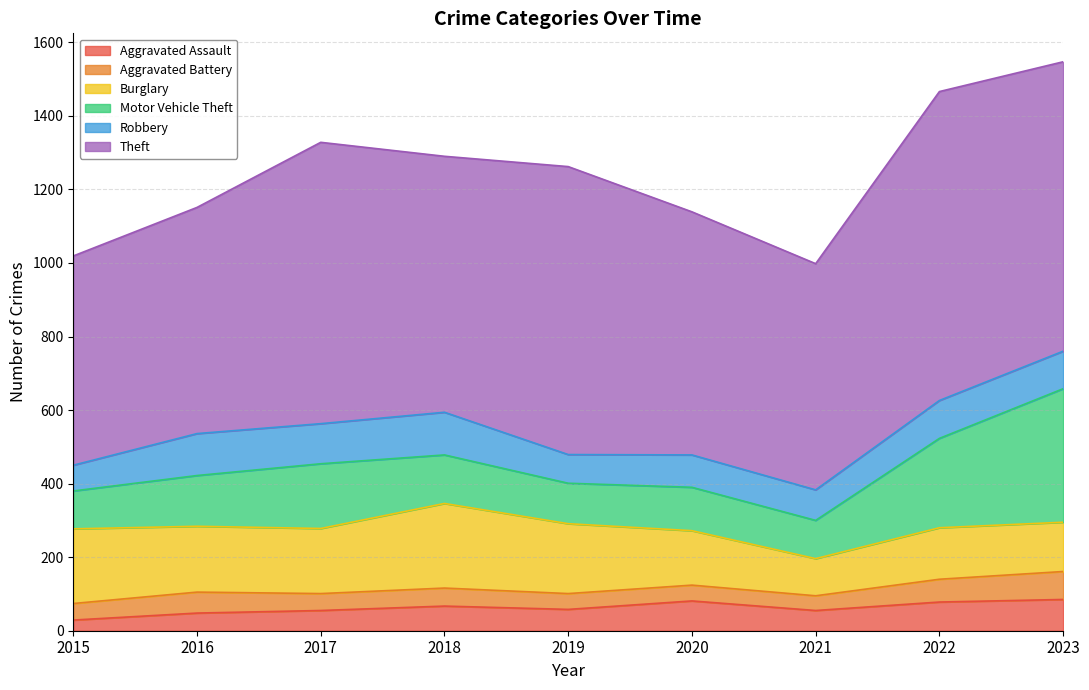

What is the smallest value displayed?

29